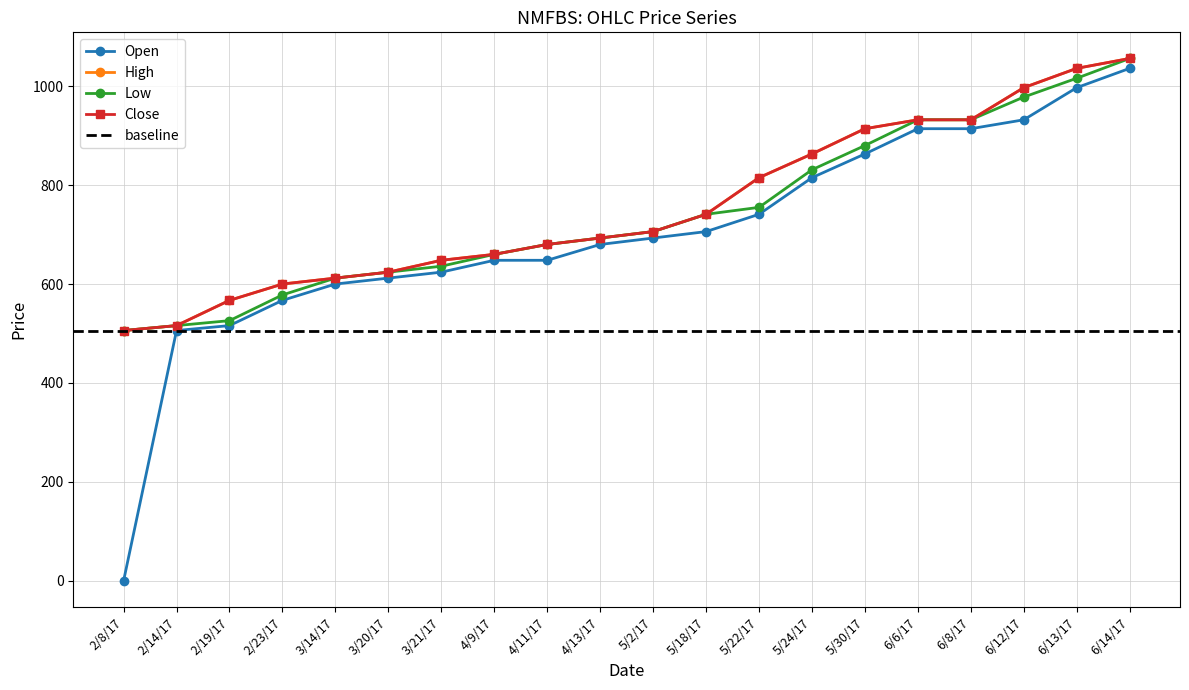

The value of Open at 2/19/17 is 901. True or false?

False